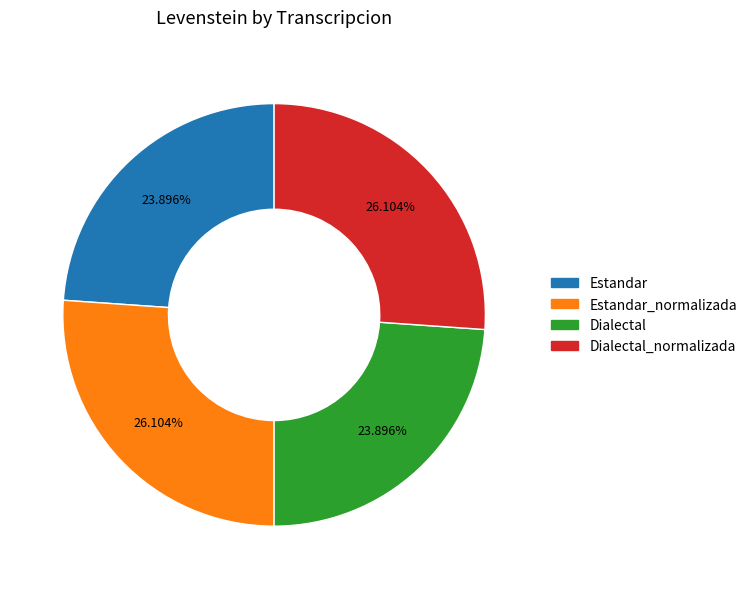

Does any single category account for the majority?

No